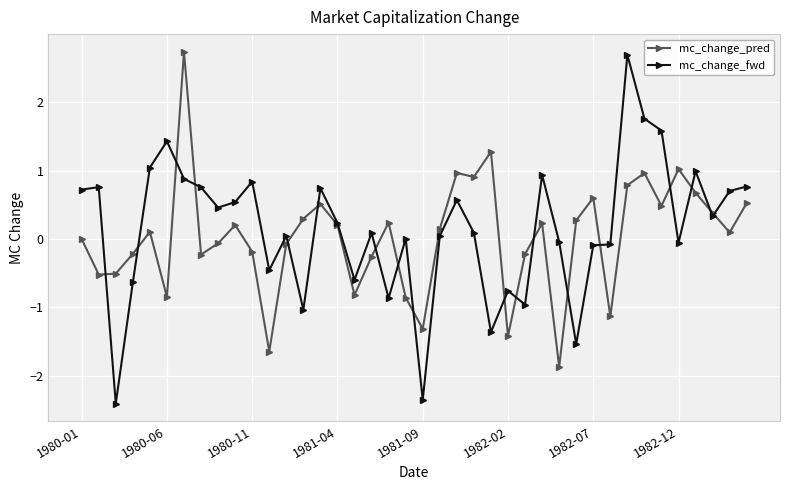

How many data points does each series have?

40